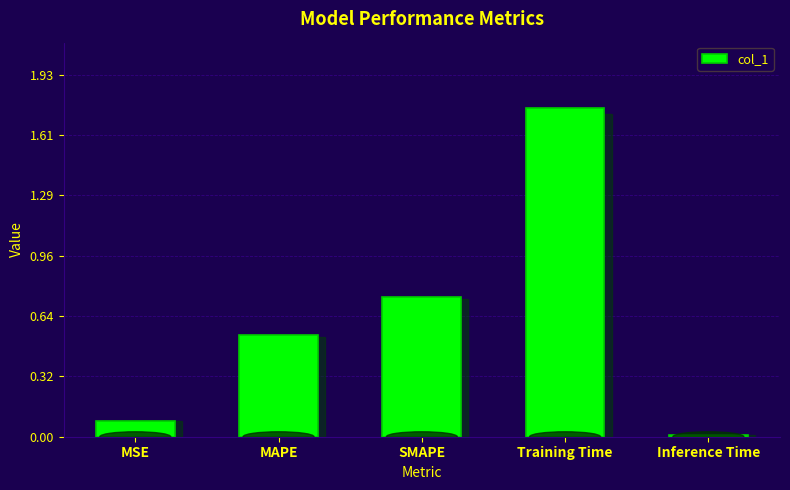

Are the bars horizontal?

No